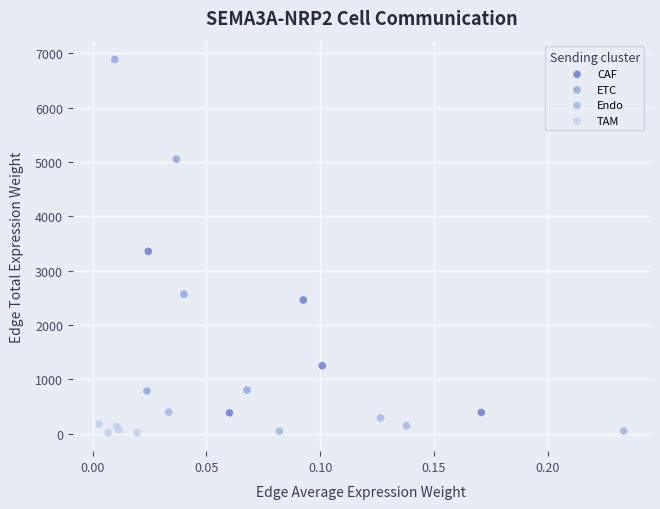

Which series reaches the maximum Y coordinate?

ETC